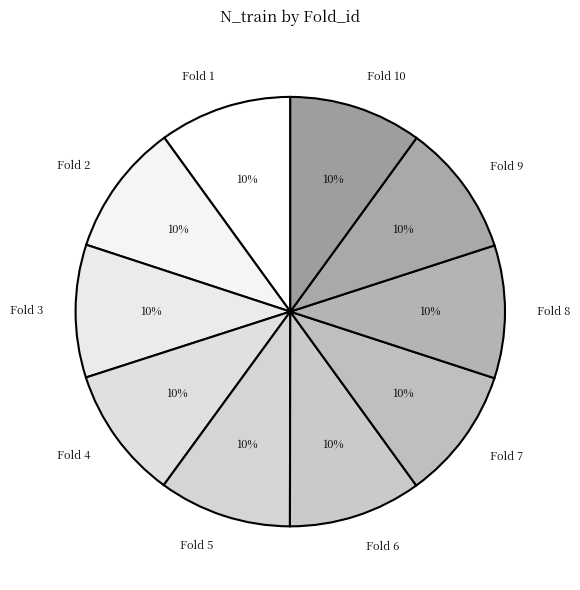

To the nearest percent, what percentage of the pie is Fold 10?

10%